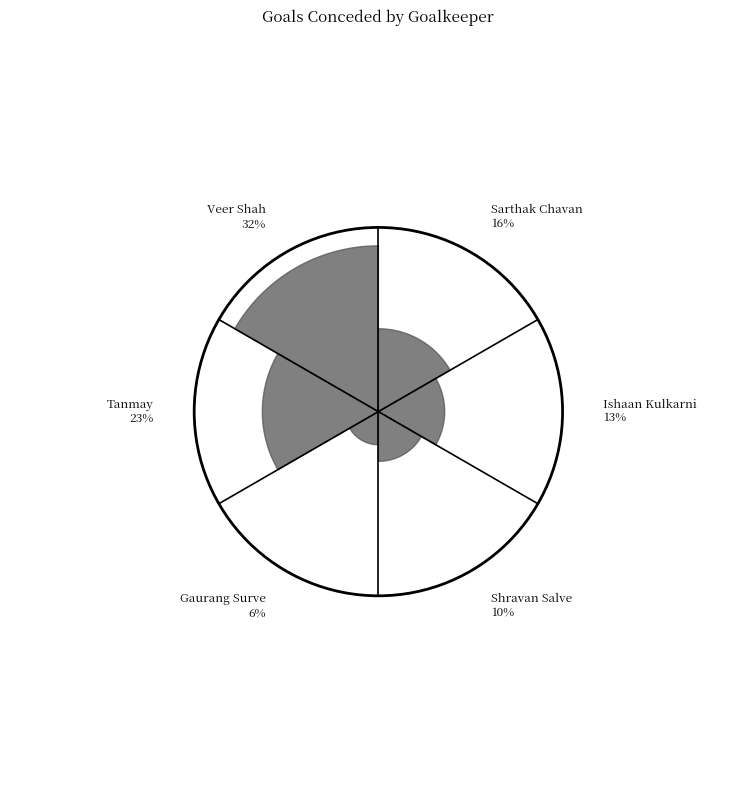

Is there a majority slice in this chart?

No